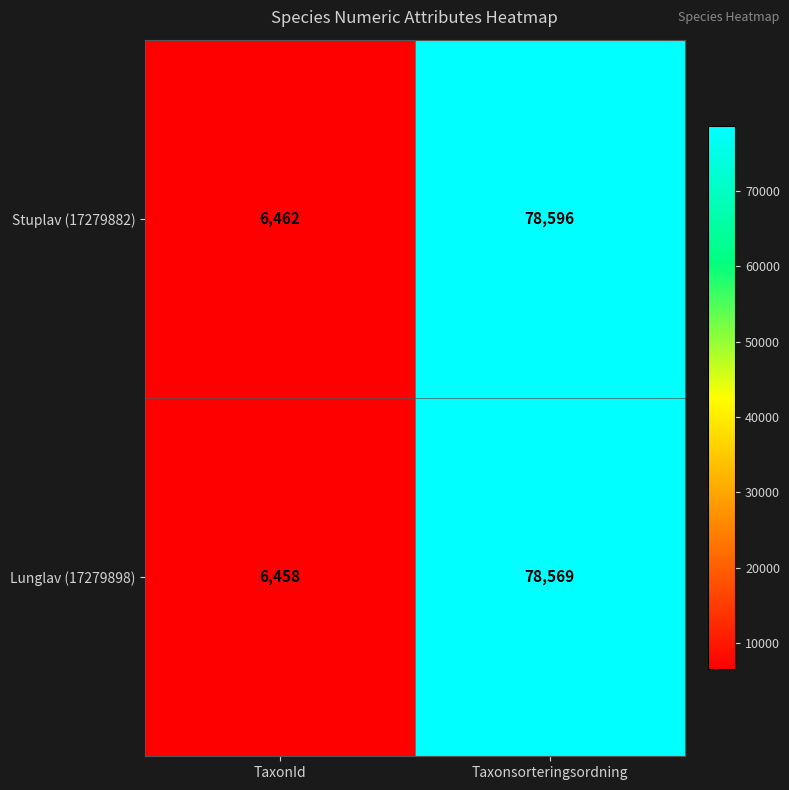

What is the sum of the Stuplav (17279882) values at TaxonId and Taxonsorteringsordning?

85058